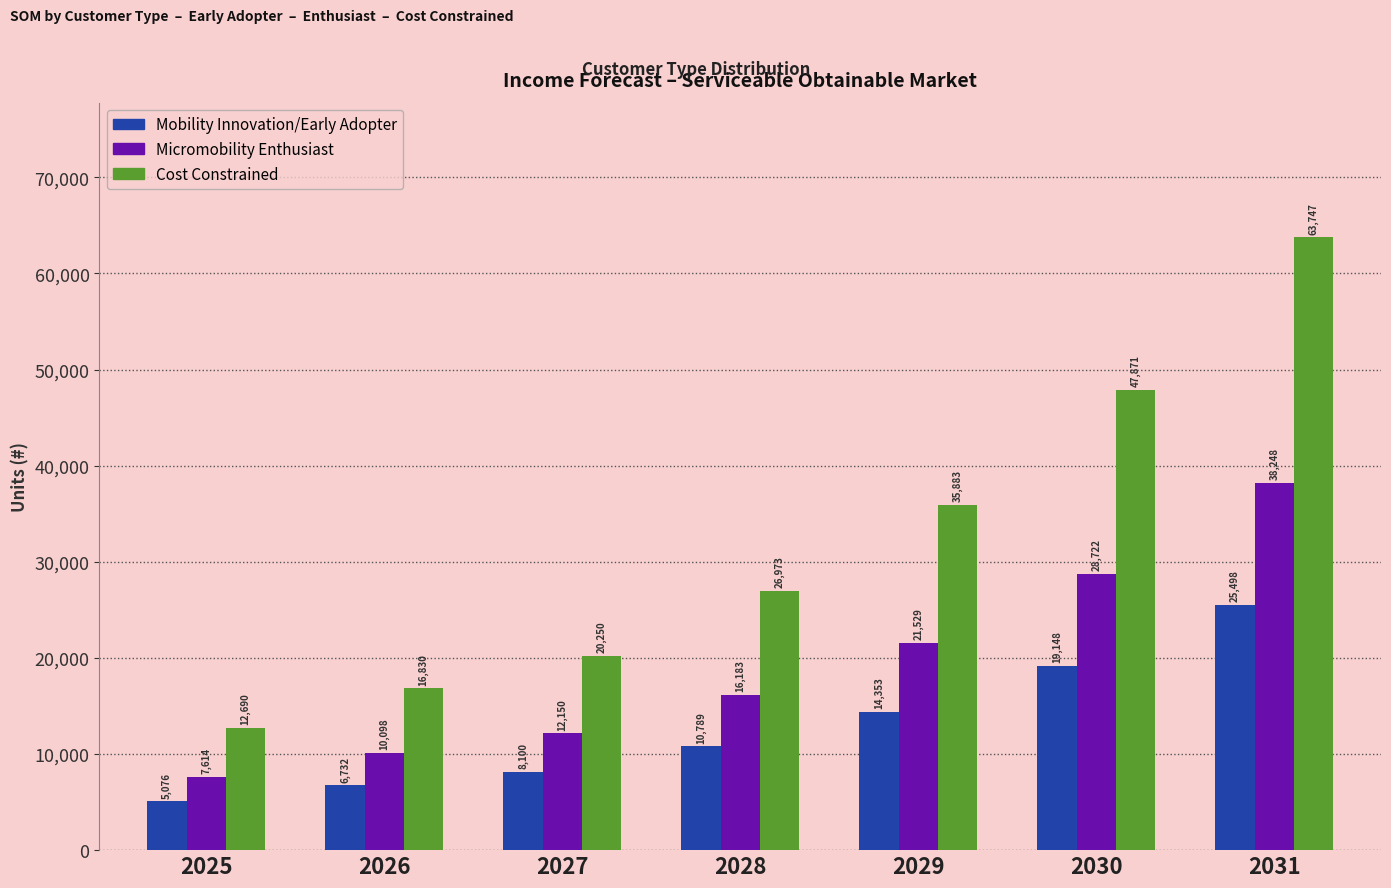

At which label is Micromobility Enthusiast closest to 22931?

2029